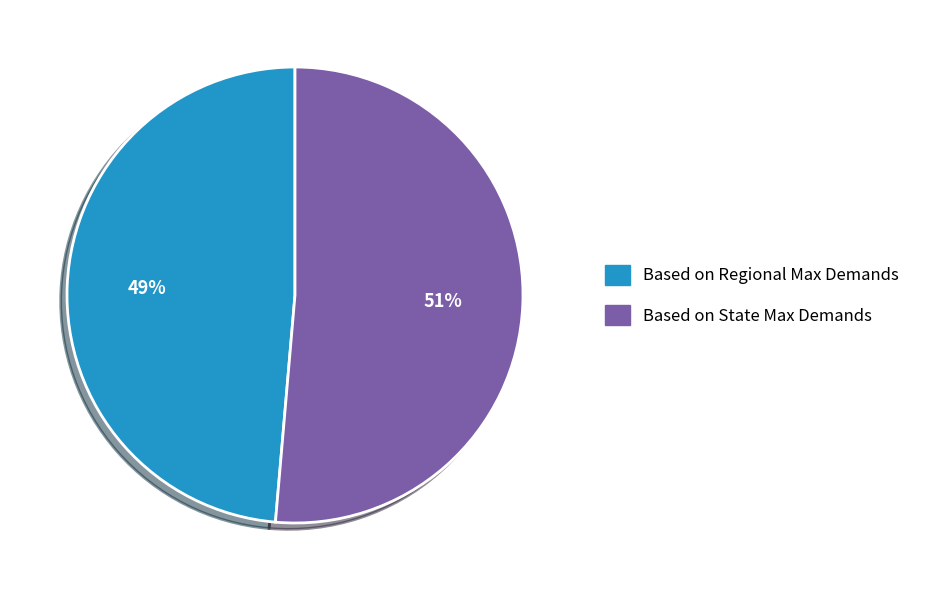

Is the sum of Based on State Max Demands and Based on Regional Max Demands greater than half?

Yes